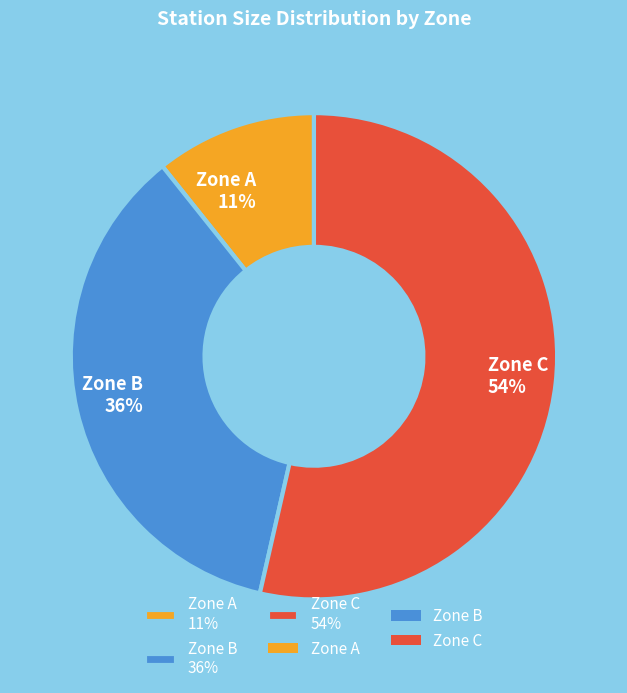

Which category accounts for the majority?

Zone C